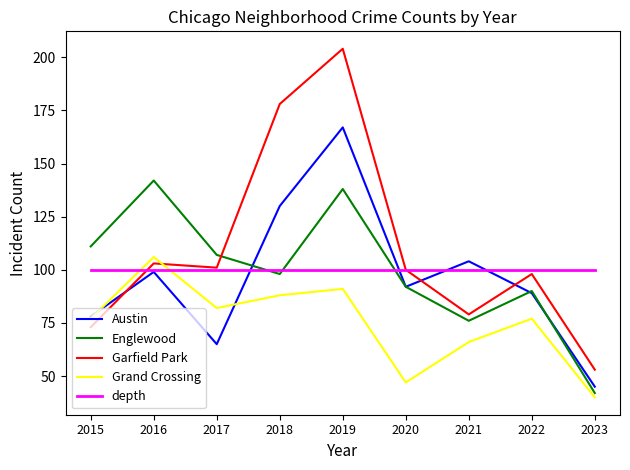

Is it true that depth equals 139 at 2016?

False